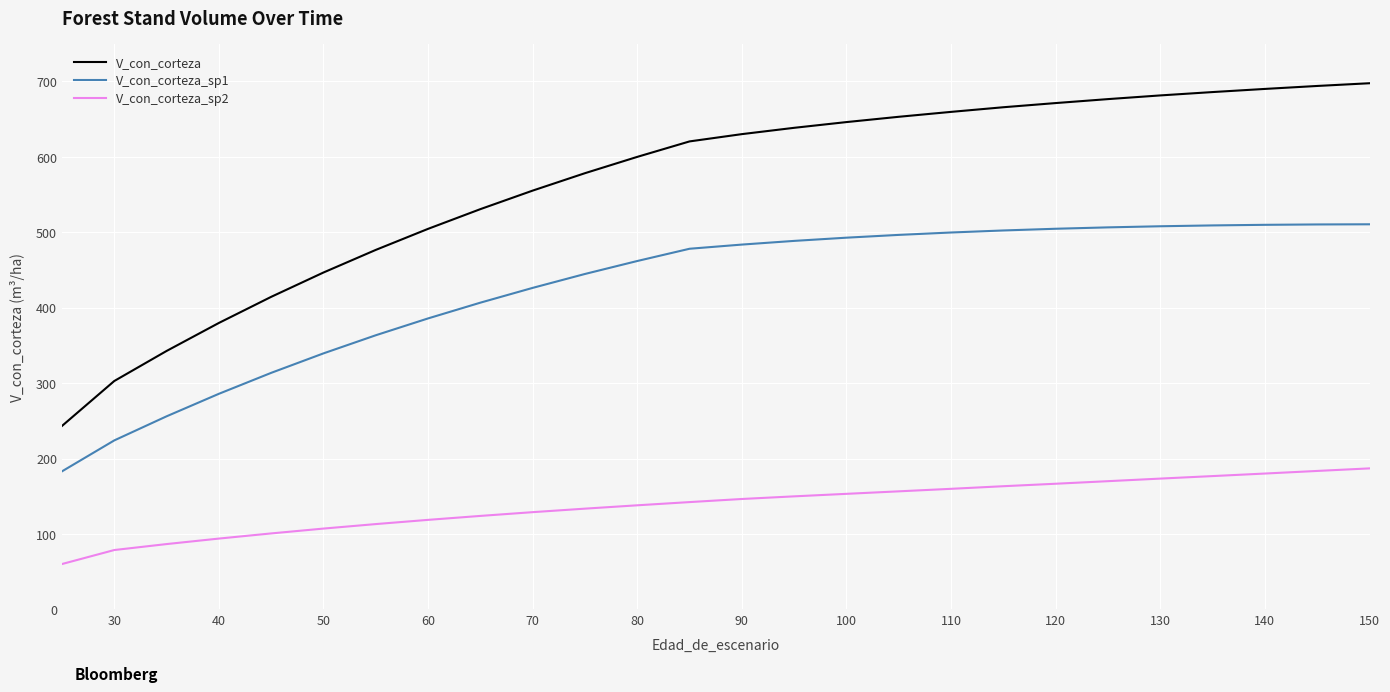

Which series has the largest total across all categories?

V_con_corteza